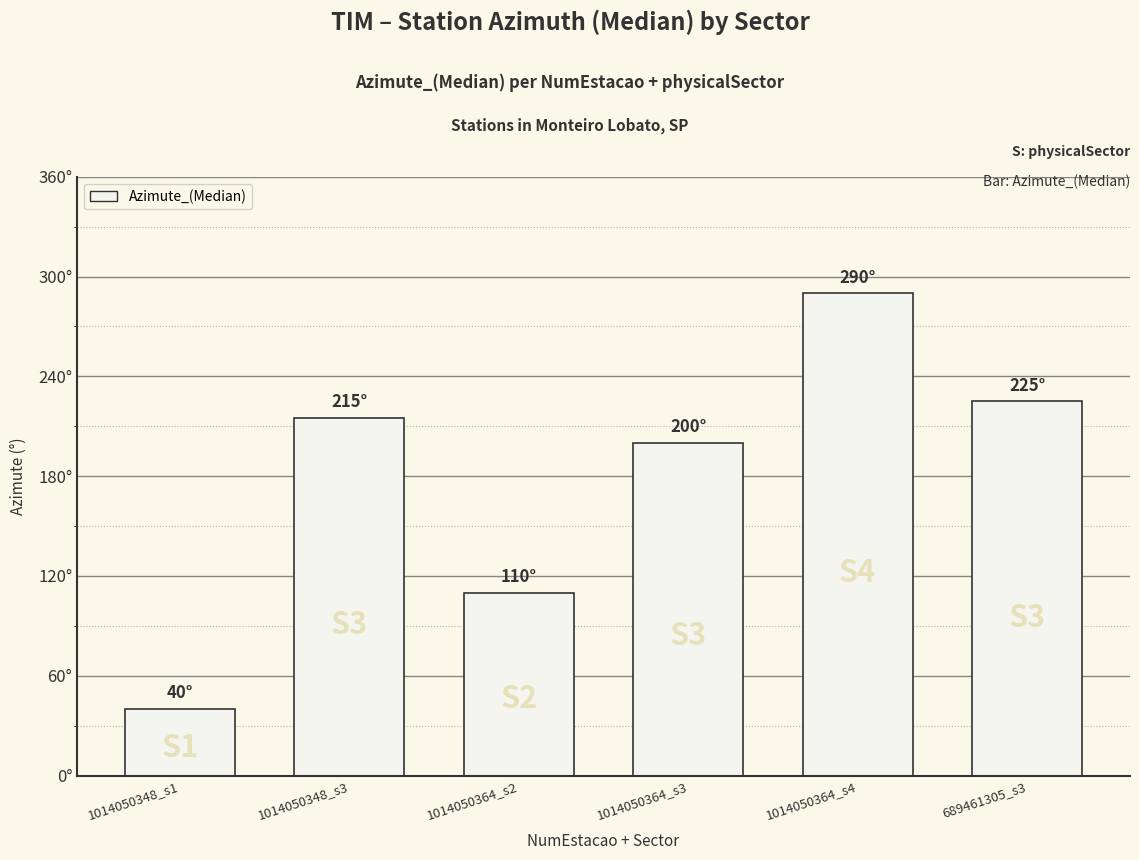

At which category does the chart reach its minimum across all series?

1014050348_s1